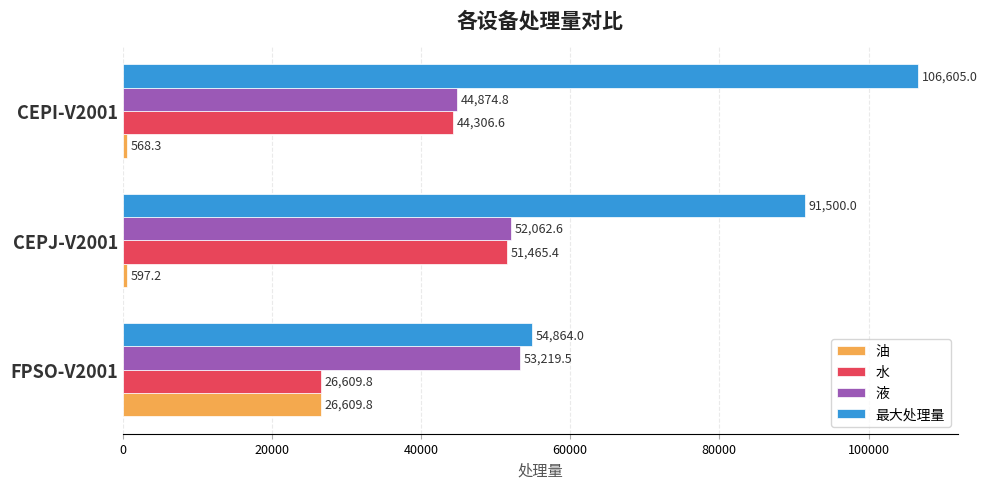

Is the value of 油 at FPSO-V2001 greater than the value of 最大处理量 at FPSO-V2001?

No